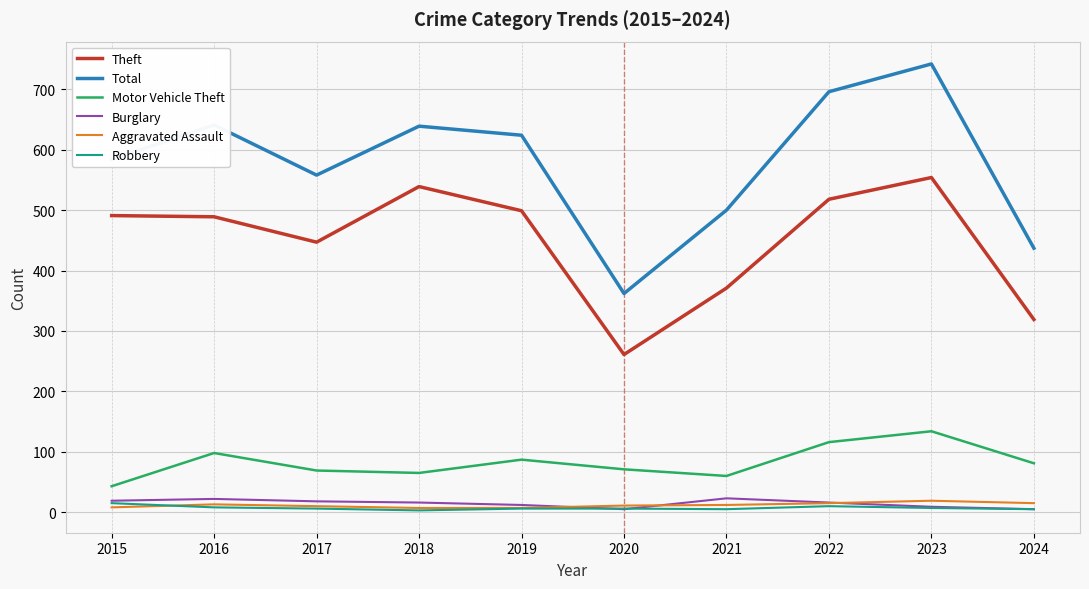

The value of Theft at 2016 is 489. True or false?

True